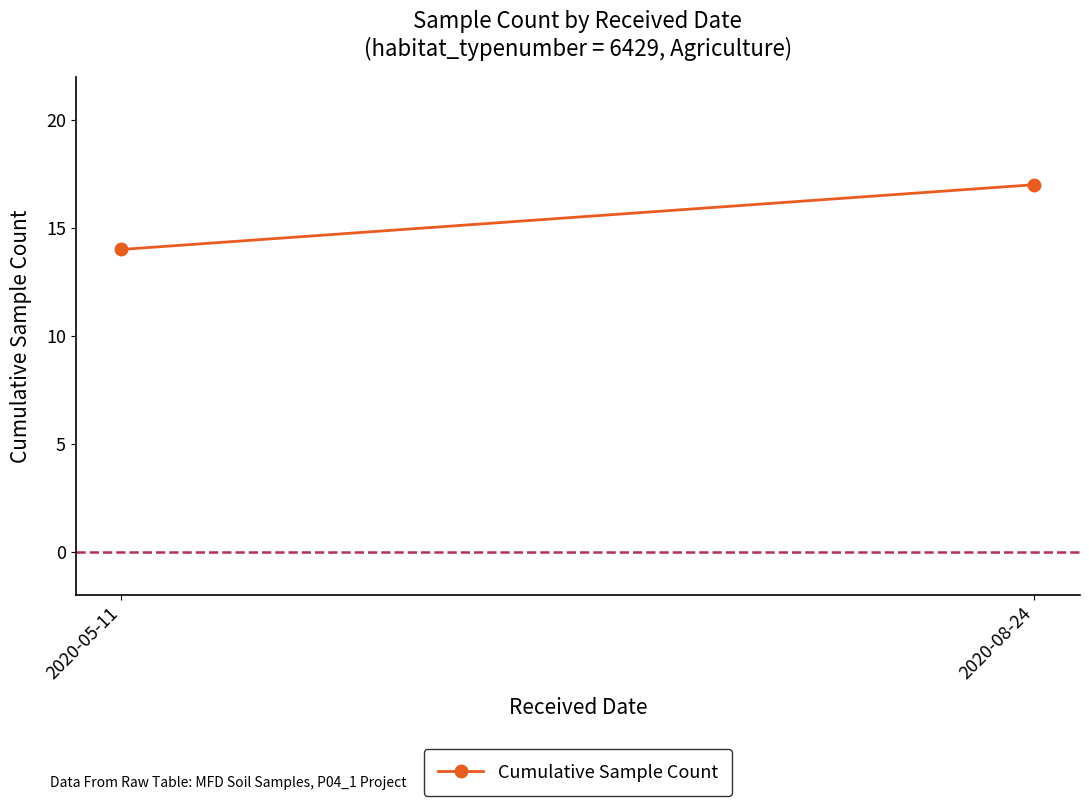

Does the chart have visible grid lines?

No